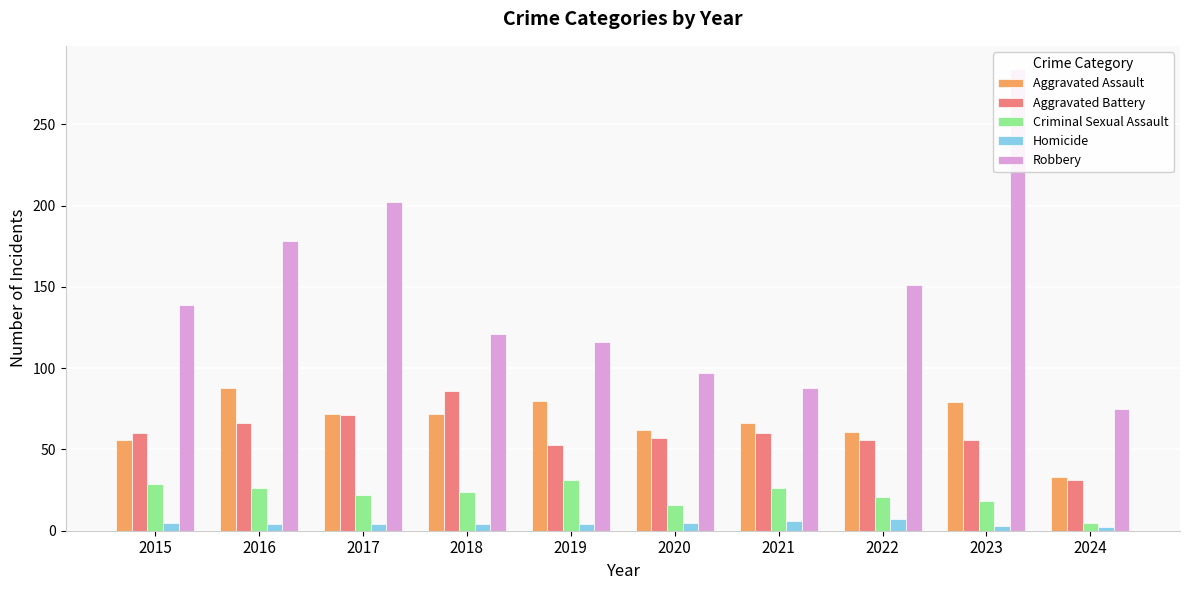

Rank the series at 2020 from lowest to highest value.

Homicide, Criminal Sexual Assault, Aggravated Battery, Aggravated Assault, Robbery